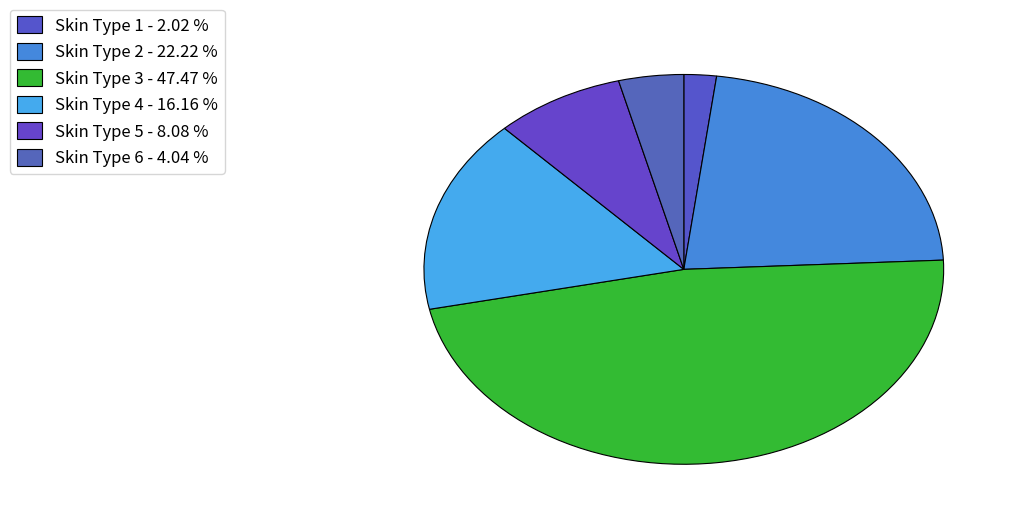

Does Skin Type 4 represent more than half of the total?

No